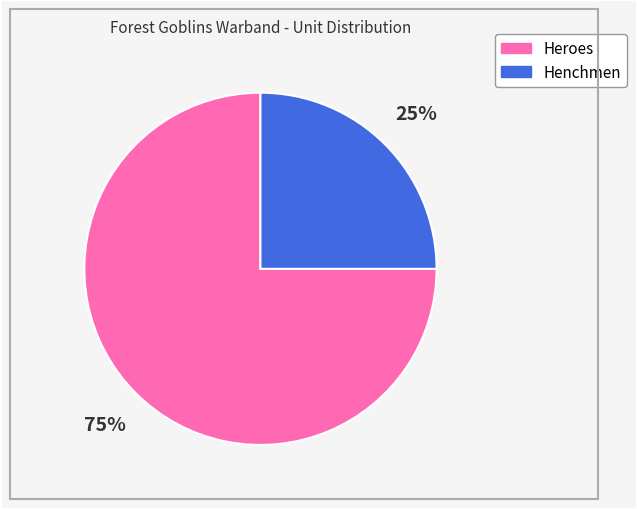

Is the sum of Heroes and Henchmen greater than half?

Yes